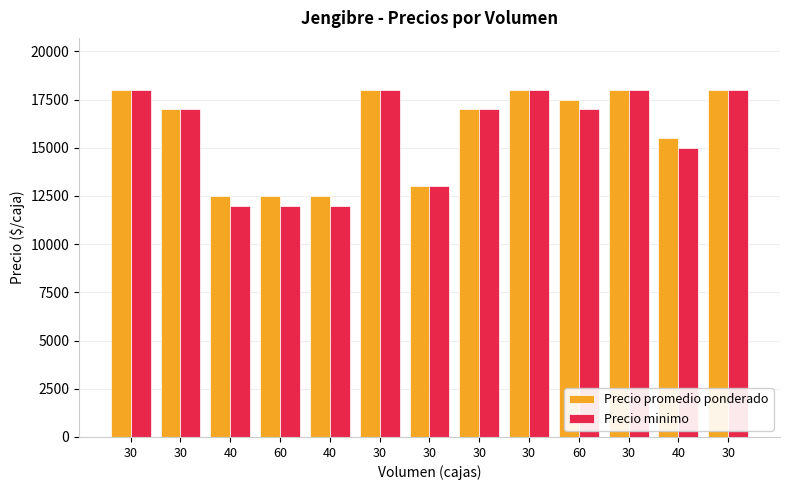

Which category has the highest value across all series?

30